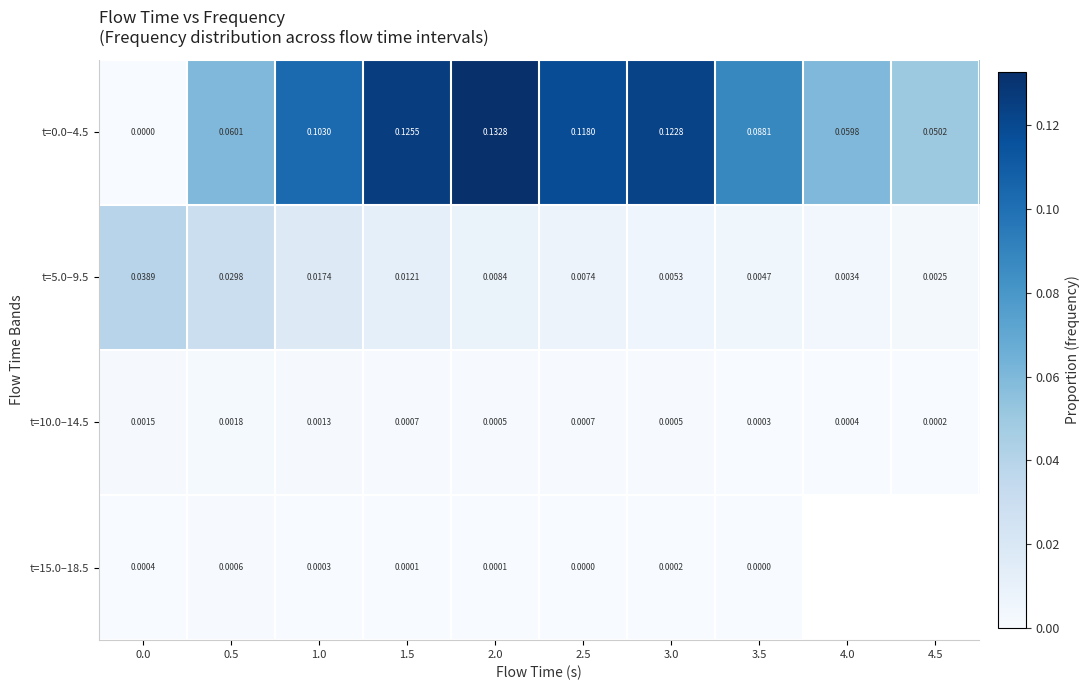

Is the value of t=15.0–18.5 at 0.5 greater than the value of t=10.0–14.5 at 2.0?

Yes